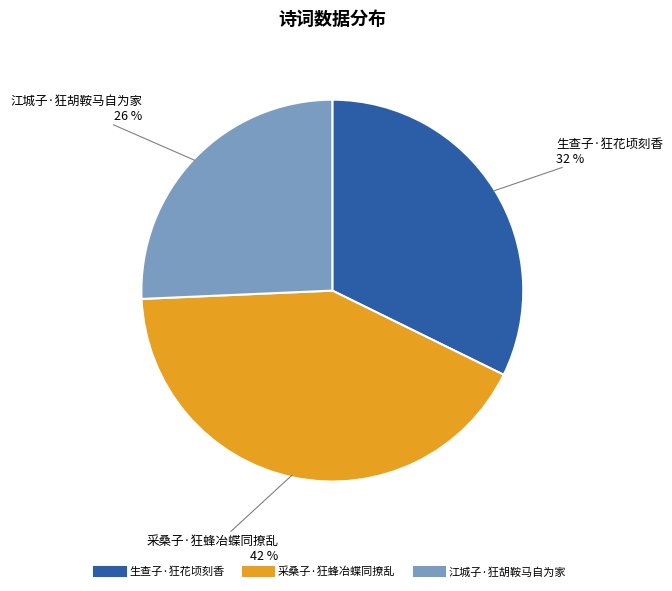

Is the sum of 江城子·狂胡鞍马自为家 and 采桑子·狂蜂冶蝶同撩乱 greater than half?

Yes